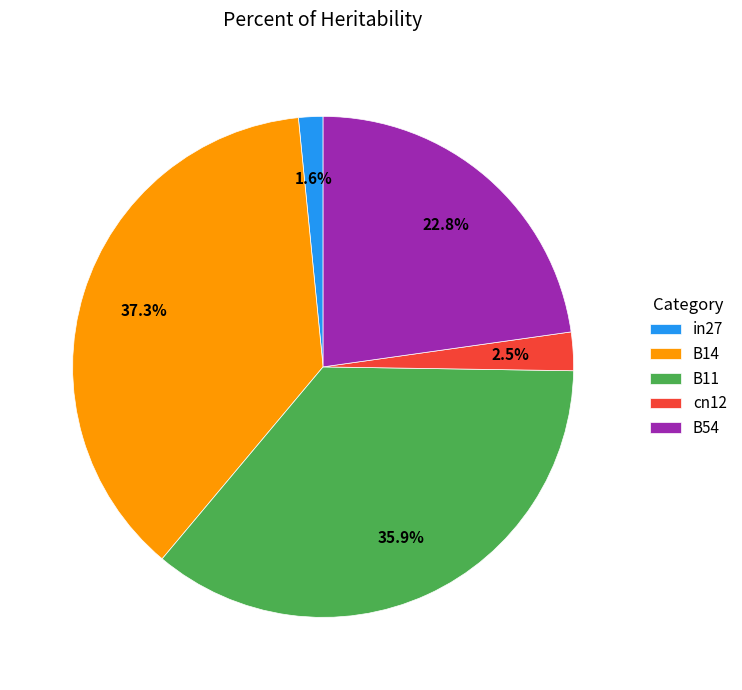

Count the number of slices in the pie.

5